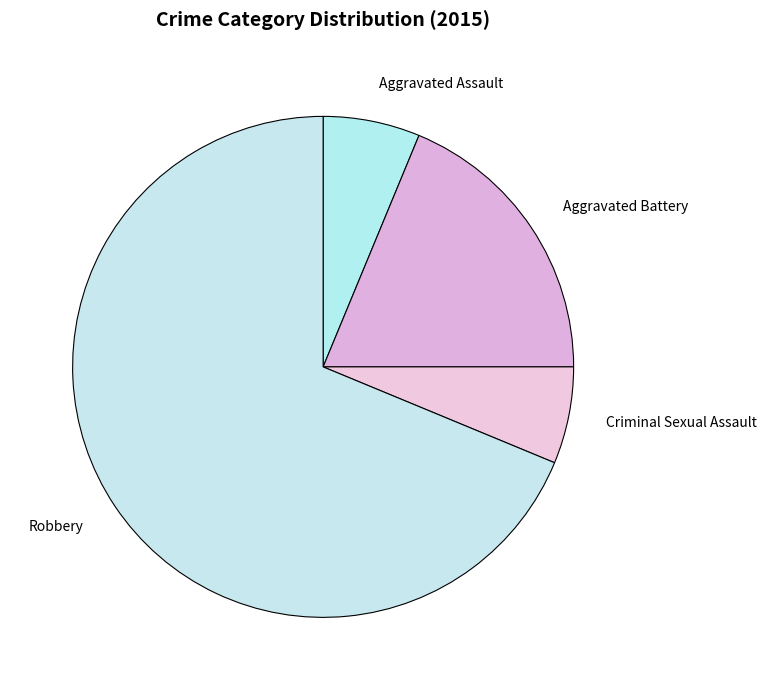

What is the ratio of the value at Aggravated Battery to the value at Criminal Sexual Assault?

3.0